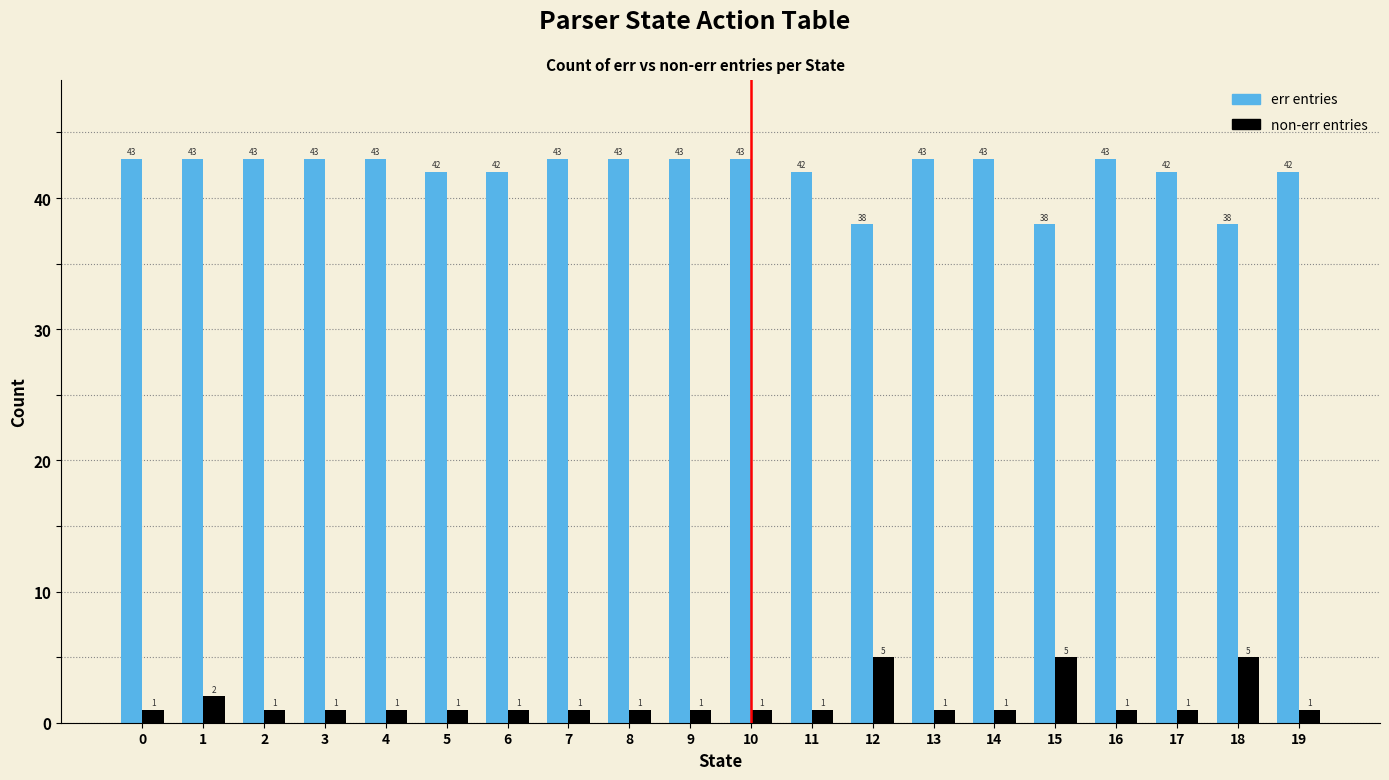

Reading left to right, list all the values displayed in this chart.

err entries: 43	43	43	43	43	42	42	43	43	43	43	42	38	43	43	38	43	42	38	42
non-err entries: 1	2	1	1	1	1	1	1	1	1	1	1	5	1	1	5	1	1	5	1